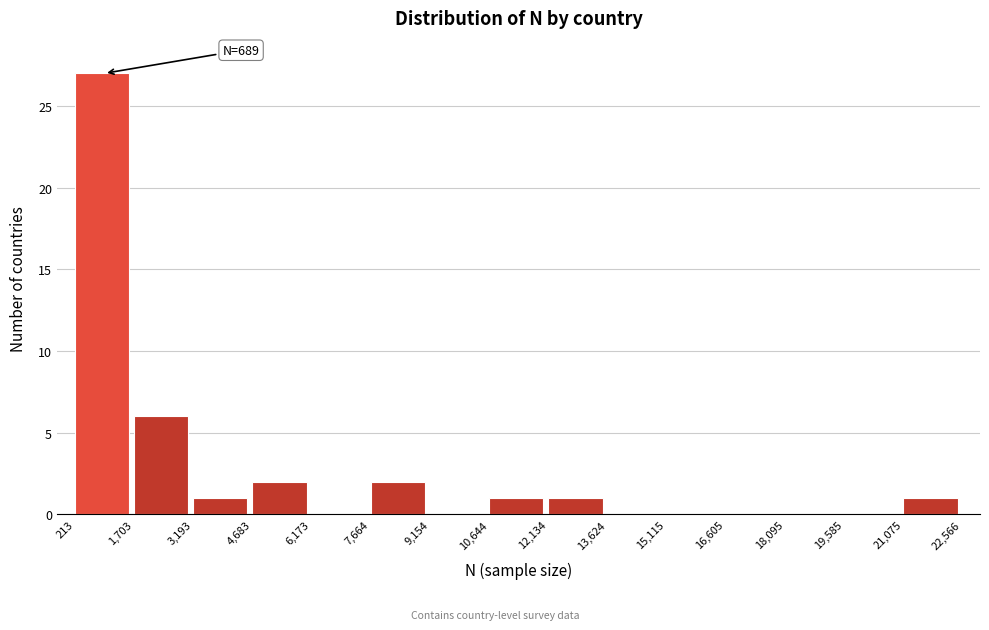

Over which range of the x-axis is the bar tallest?

213 to 1,703